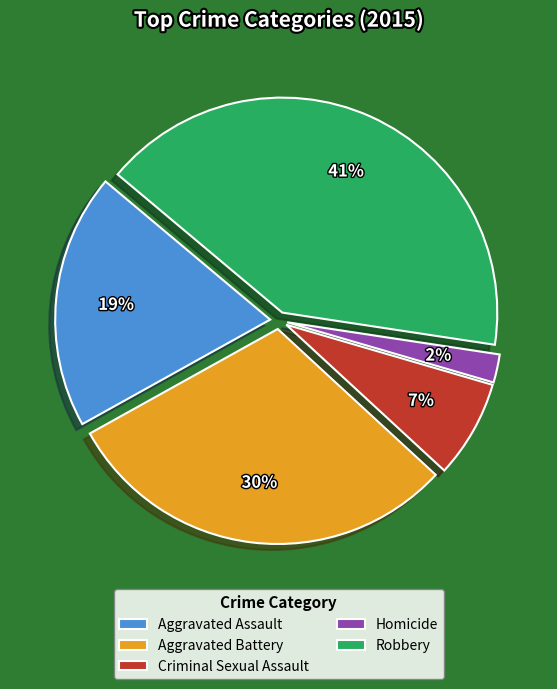

To the nearest percent, what is the difference between the Aggravated Battery and Criminal Sexual Assault slice percentages?

23%